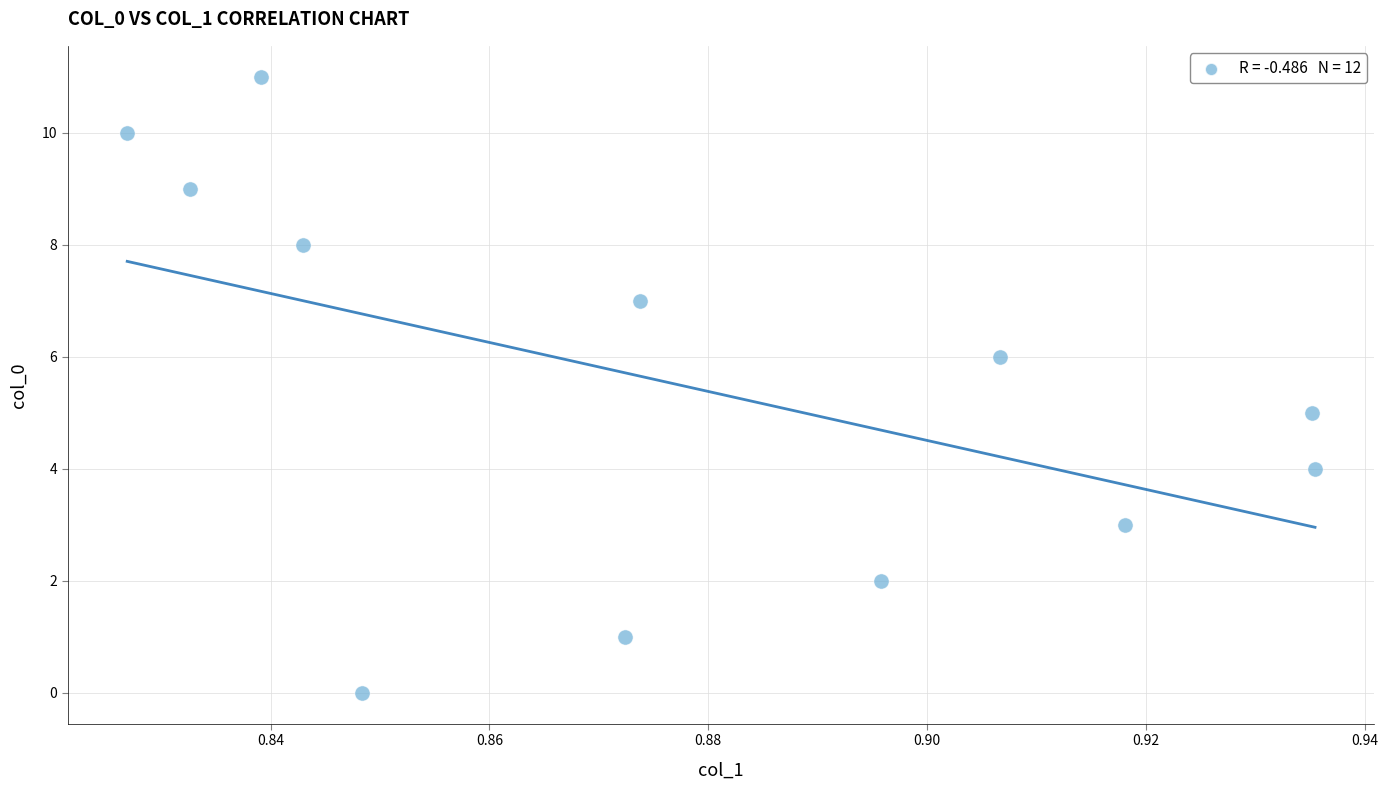

What is the average Y value?

6